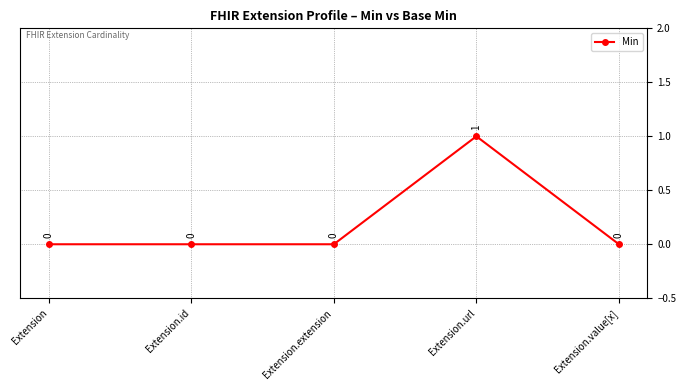

What is the change in value from Extension.id to Extension.url?

+1